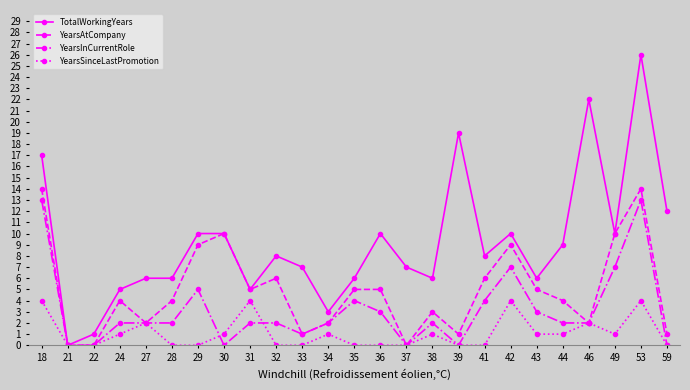

What are all the series names shown in the legend?

TotalWorkingYears, YearsAtCompany, YearsInCurrentRole, YearsSinceLastPromotion